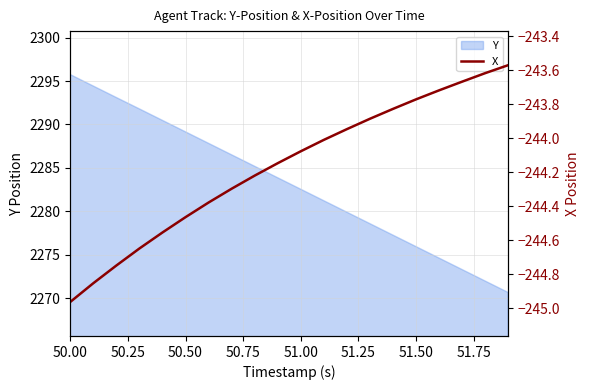

What is the maximum value for Y?

2295.7